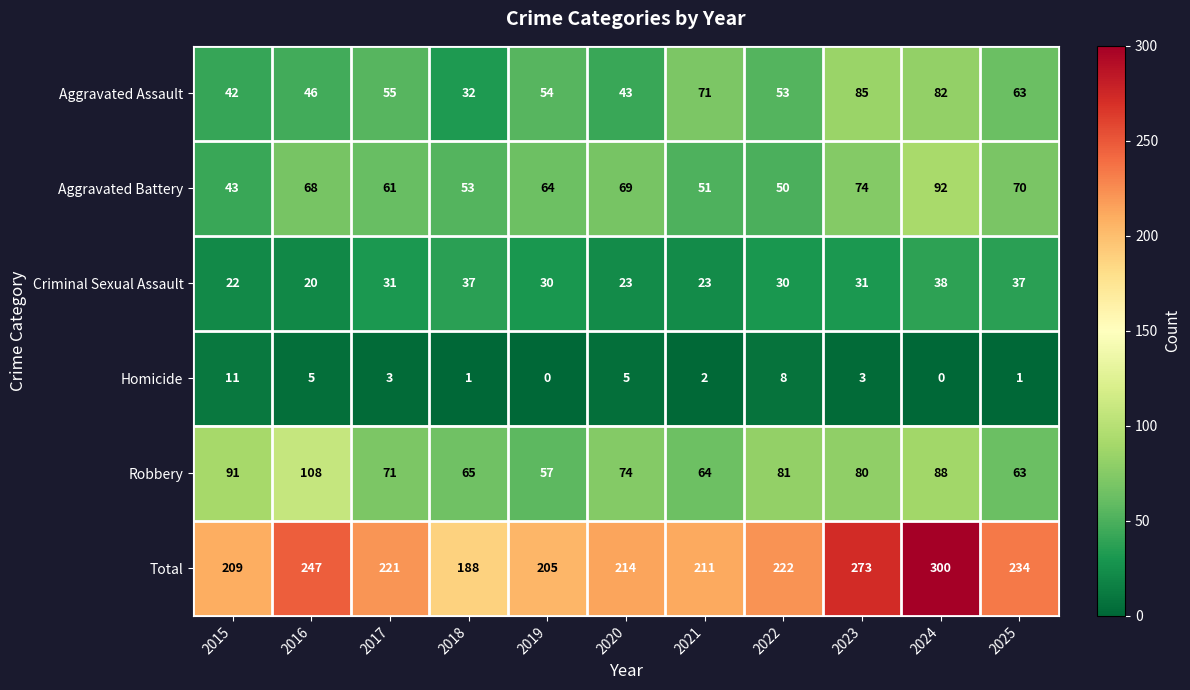

What is the maximum value shown in the chart?

300